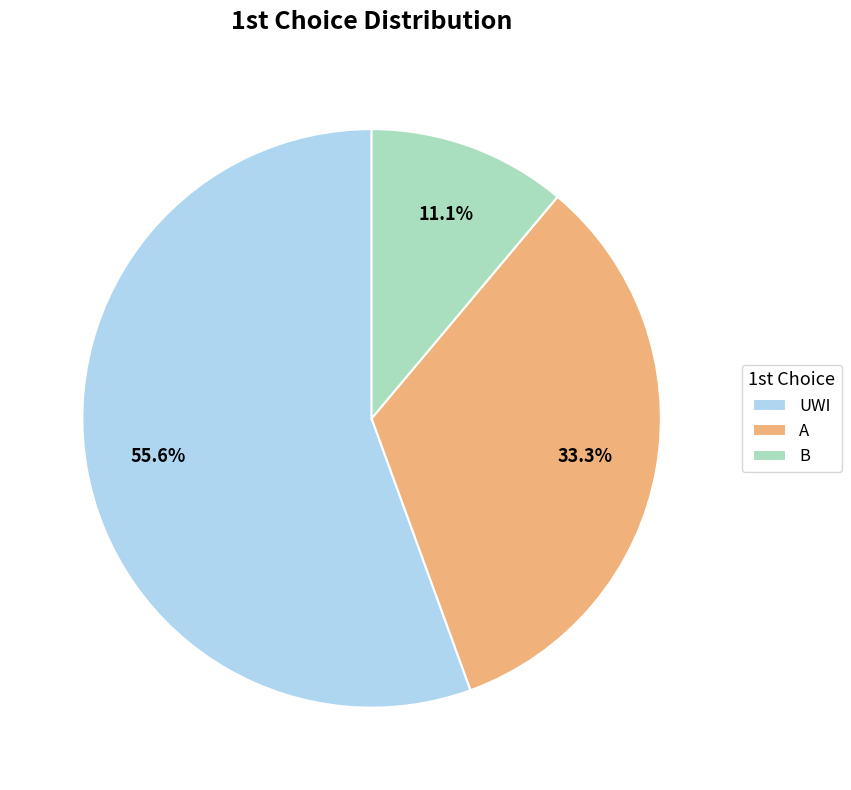

Does any single category account for the majority?

Yes